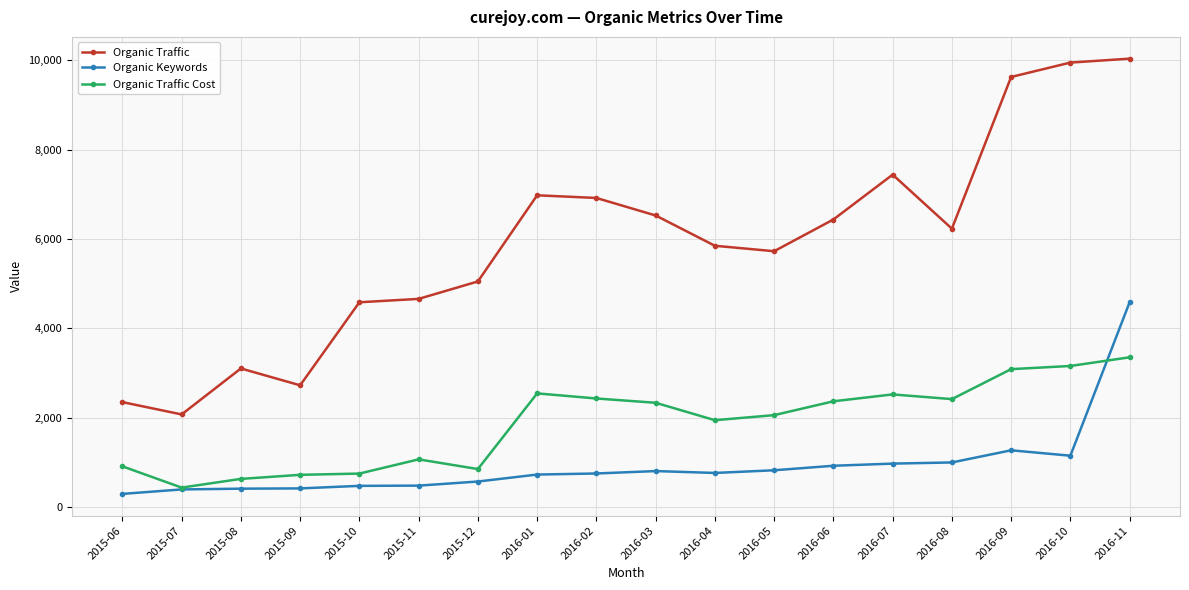

At which category is the sum across all series the highest?

2016-11